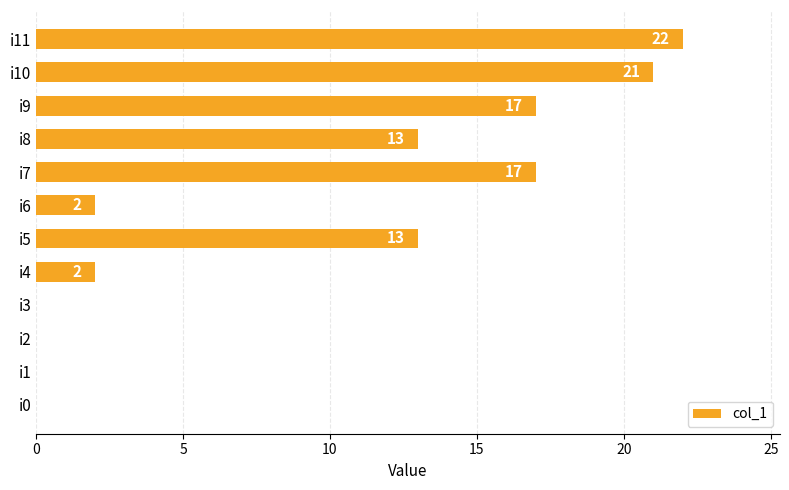

Between i6 and i7, which is larger?

i7